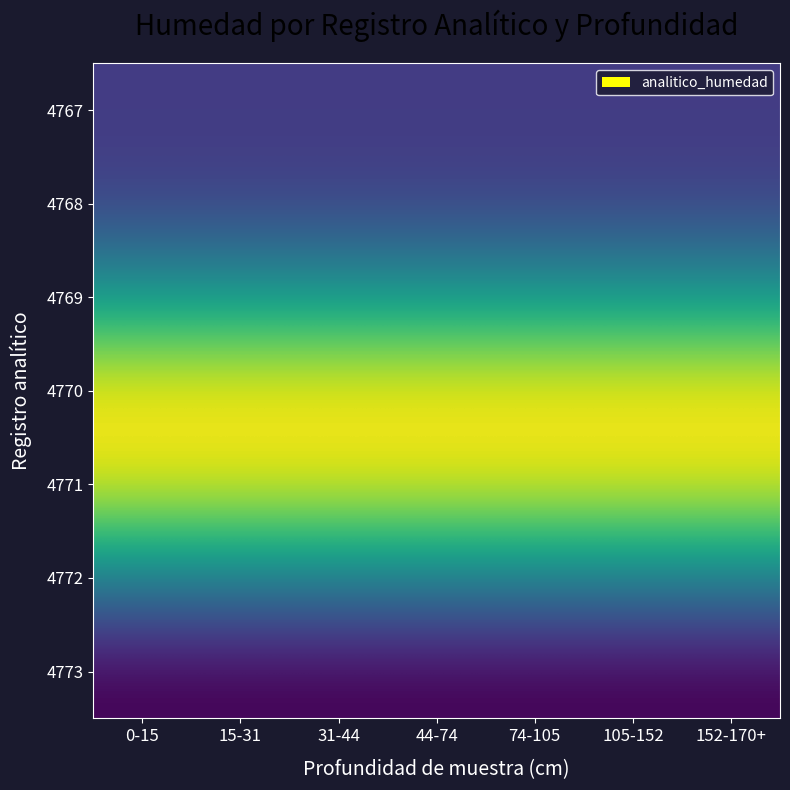

Reading left to right, transcribe all the data shown in this chart.

4767: 0-15=28.8	15-31=28.8	31-44=28.8	44-74=28.8	74-105=28.8	105-152=28.8	152-170+=28.8
4768: 0-15=28.9	15-31=28.9	31-44=28.9	44-74=28.9	74-105=28.9	105-152=28.9	152-170+=28.9
4769: 0-15=30.0	15-31=30.0	31-44=30.0	44-74=30.0	74-105=30.0	105-152=30.0	152-170+=30.0
4770: 0-15=31.6	15-31=31.6	31-44=31.6	44-74=31.6	74-105=31.6	105-152=31.6	152-170+=31.6
4771: 0-15=31.4	15-31=31.4	31-44=31.4	44-74=31.4	74-105=31.4	105-152=31.4	152-170+=31.4
4772: 0-15=29.7	15-31=29.7	31-44=29.7	44-74=29.7	74-105=29.7	105-152=29.7	152-170+=29.7
4773: 0-15=28.3	15-31=28.3	31-44=28.3	44-74=28.3	74-105=28.3	105-152=28.3	152-170+=28.3